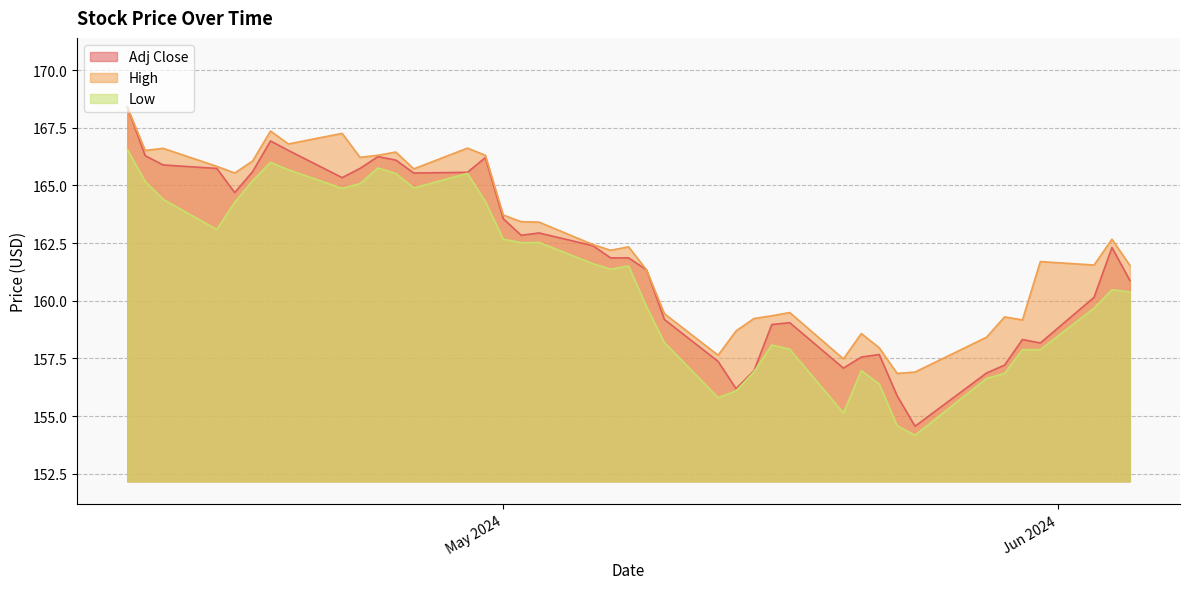

True or false: High and Low intersect in this chart.

False